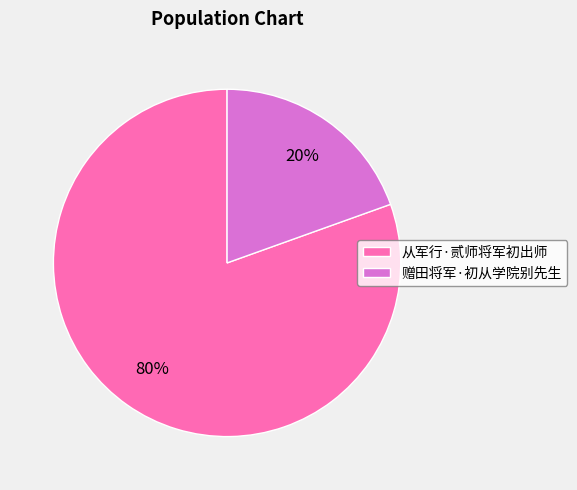

True or false: 赠田将军·初从学院别先生 accounts for 13% of the total.

False